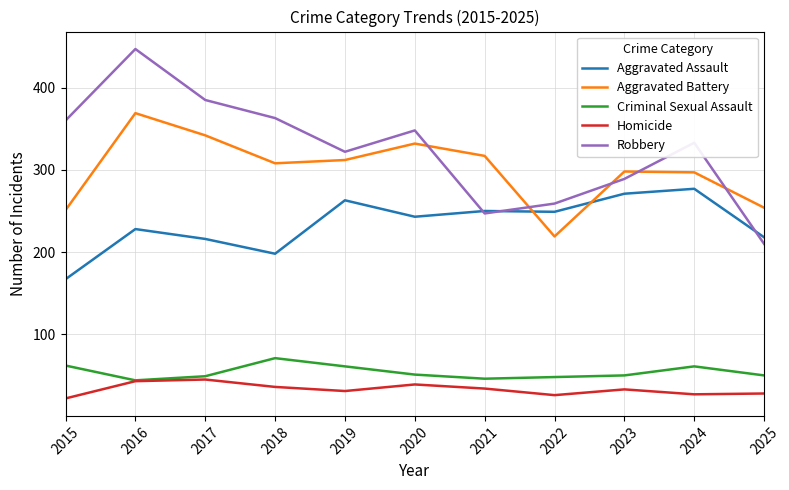

What is the average value of the Criminal Sexual Assault series?

54